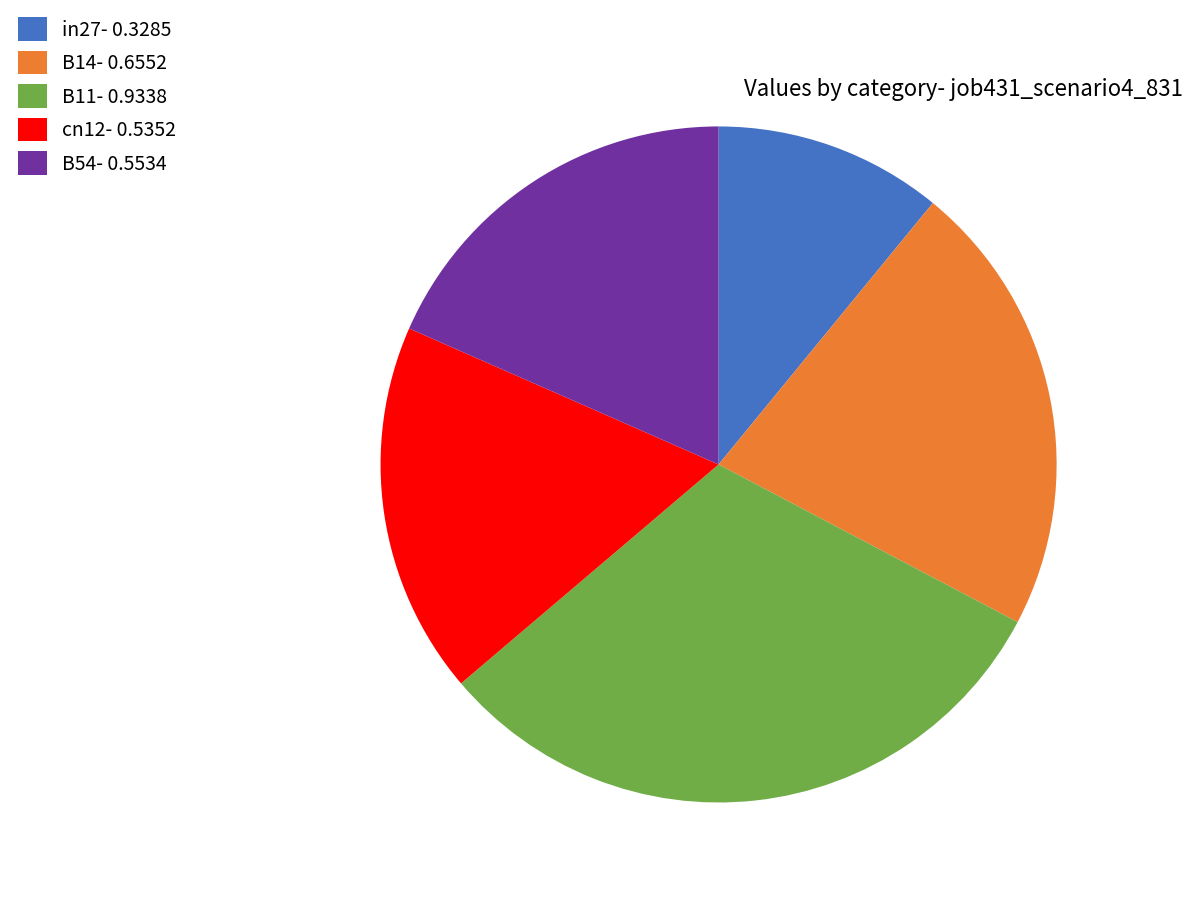

Is the sum of in27- 0.3285 and B11- 0.9338 greater than half?

No